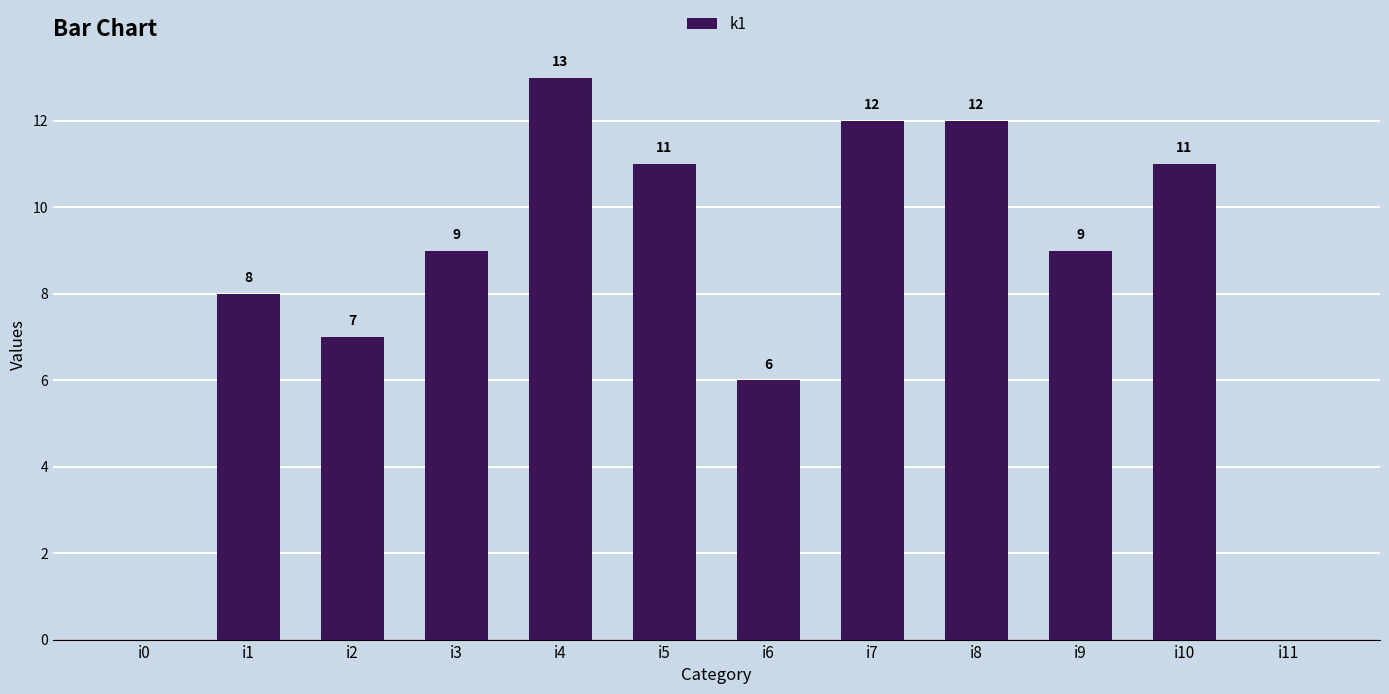

What is the greatest value displayed?

13